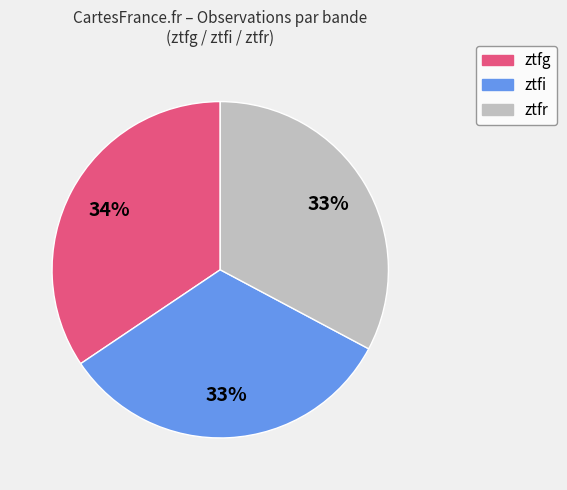

To the nearest percent, what is the average slice percentage?

33%